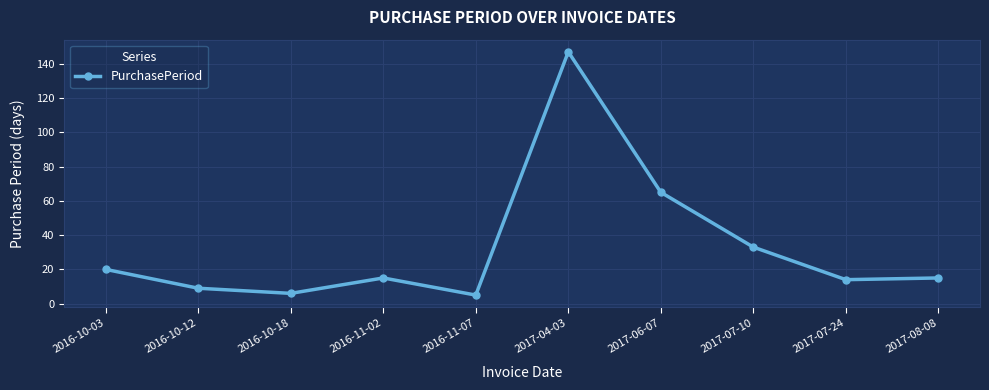

Reading right to left, list all the values displayed in this chart.

2017-08-08=15	2017-07-24=14	2017-07-10=33	2017-06-07=65	2017-04-03=147	2016-11-07=5	2016-11-02=15	2016-10-18=6	2016-10-12=9	2016-10-03=20